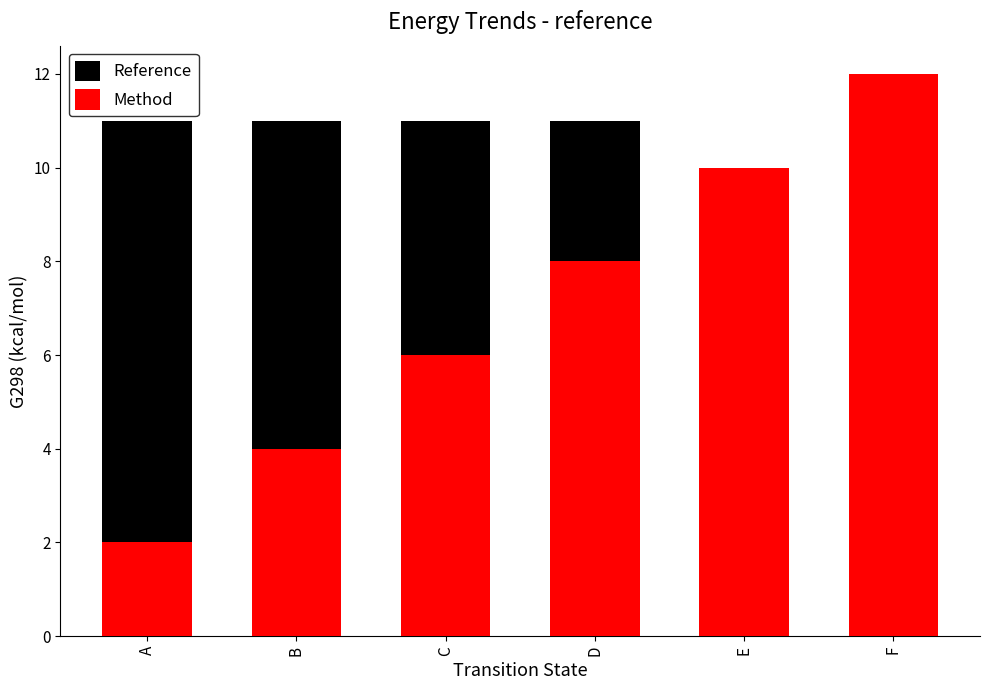

What are all the series names shown in the legend?

Reference, Method